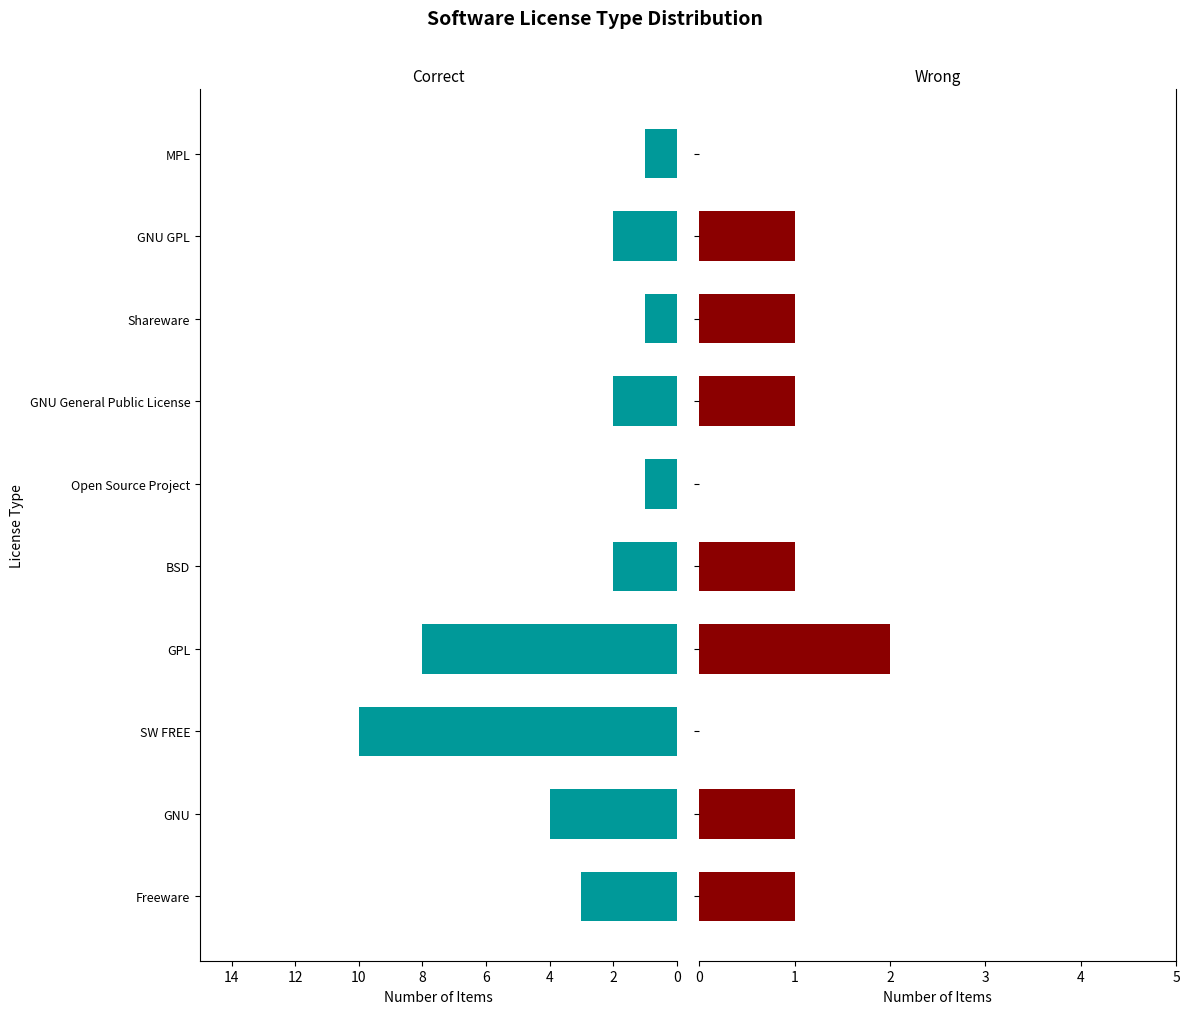

Reading left to right, transcribe all the data shown in this chart.

Correct: 3	4	10	8	2	1	2	1	2	1
Wrong: 1	1	0	2	1	0	1	1	1	0